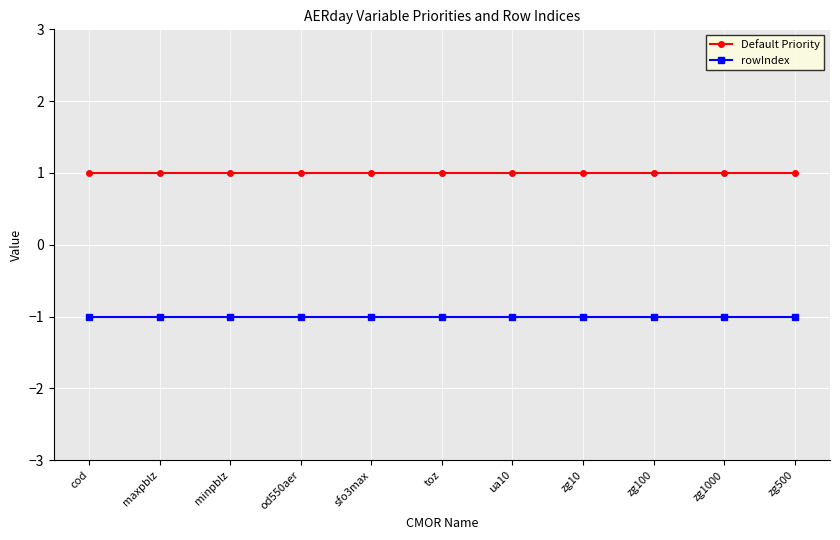

Rank the series at maxpblz from lowest to highest value.

rowIndex, Default Priority